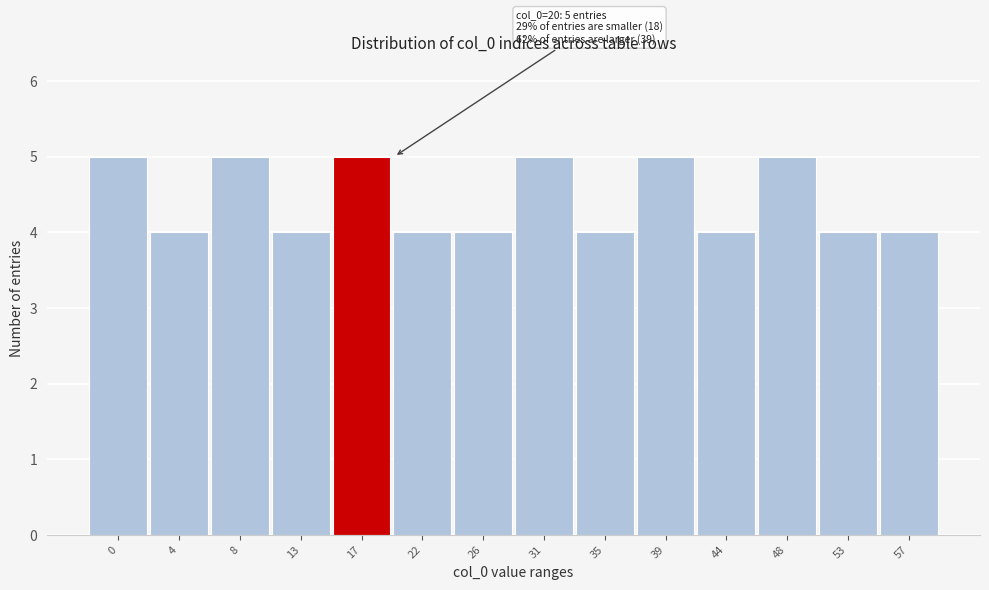

Reading left to right, what are all the values shown in this chart?

0=5	4=4	8=5	13=4	17=5	22=4	26=4	31=5	35=4	39=5	44=4	48=5	53=4	57=4